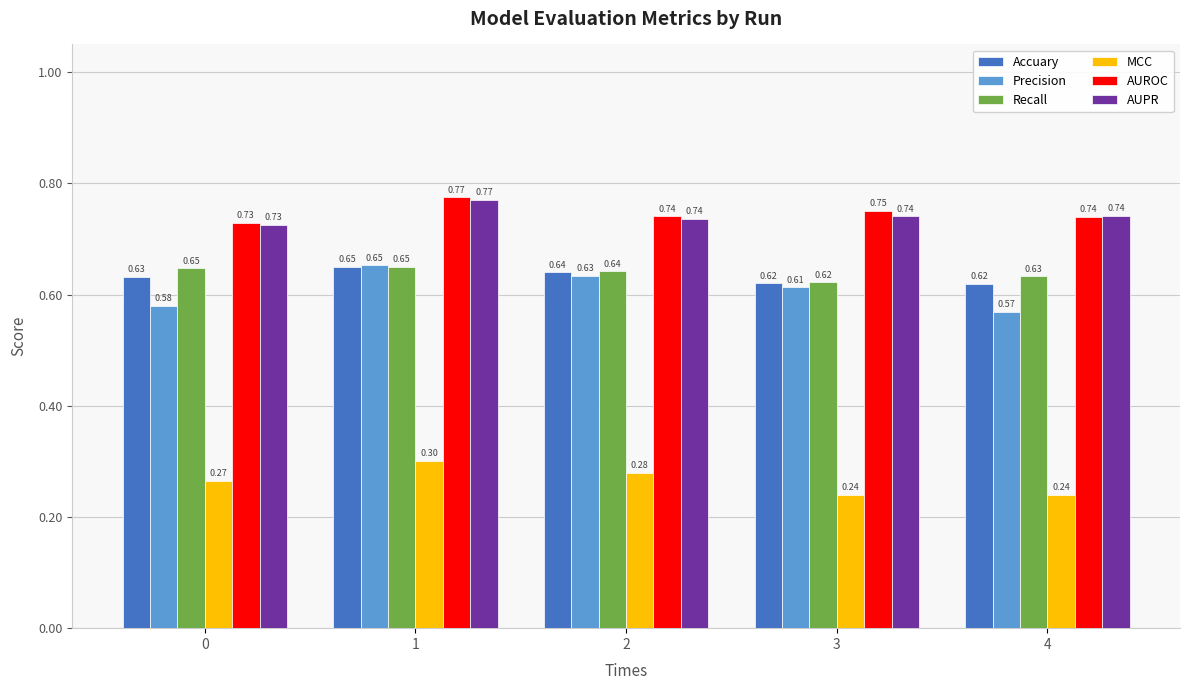

What is the total value across all series at 2?

3.7